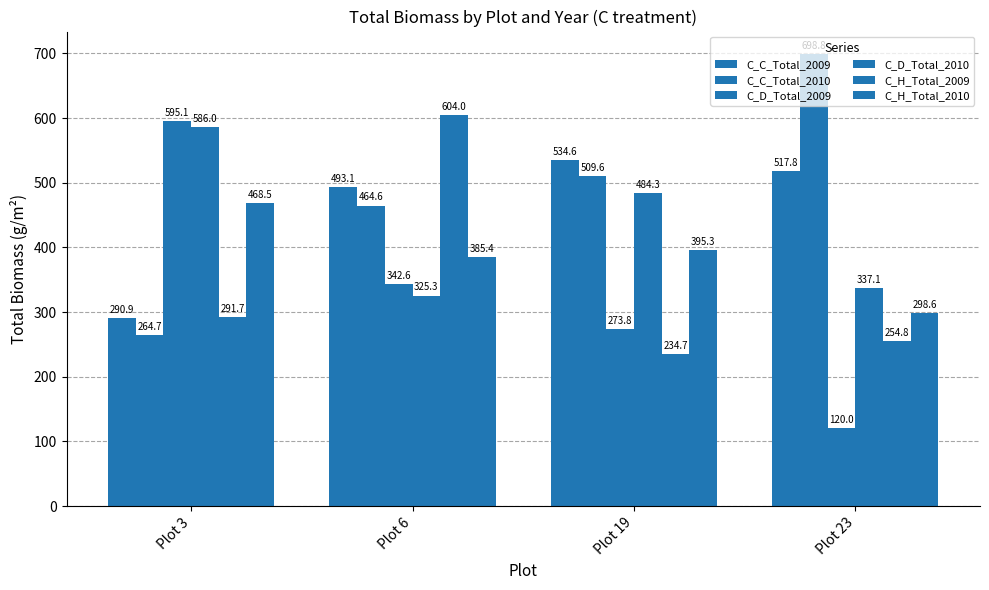

How many bars are there in each group?

6